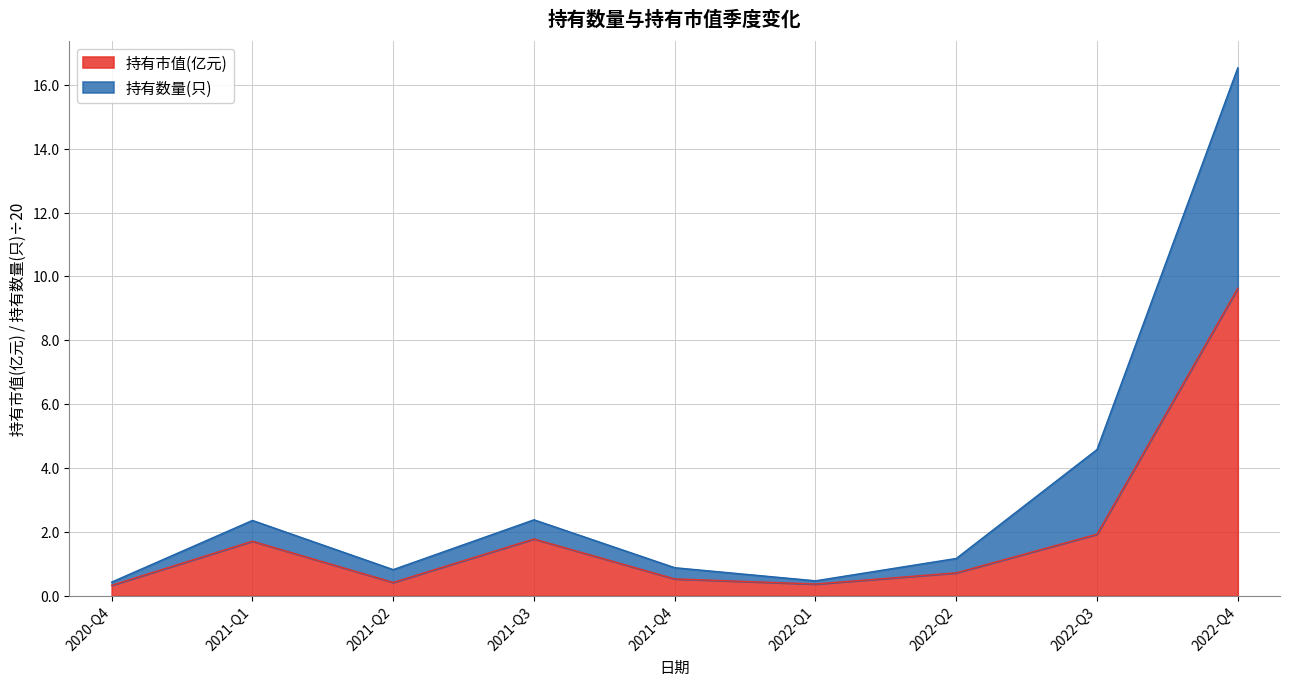

Which category has the highest value across all series?

2022-Q4